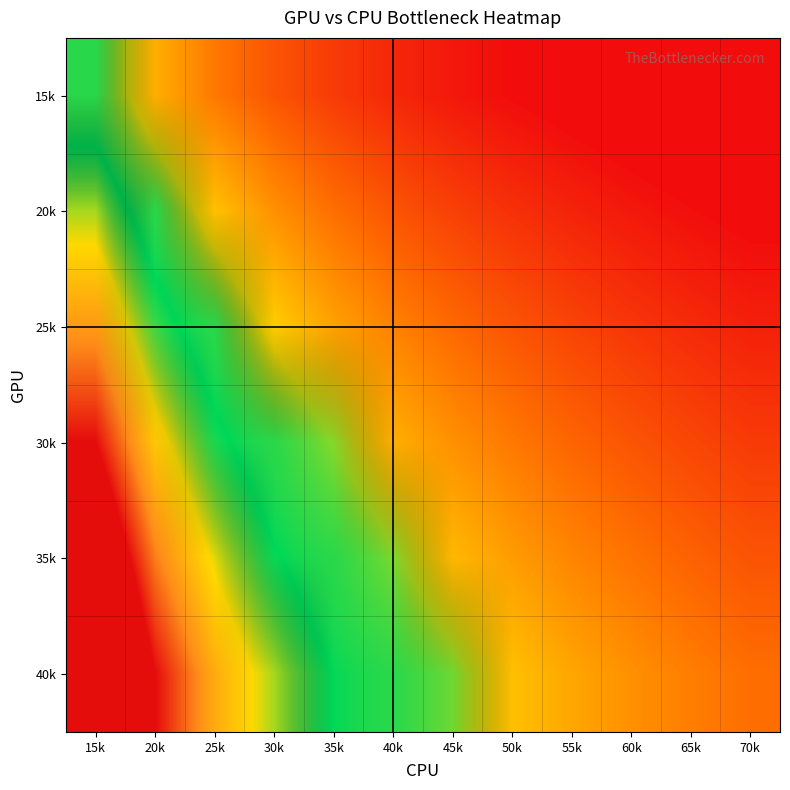

What is the minimum value shown in the chart?

0.2